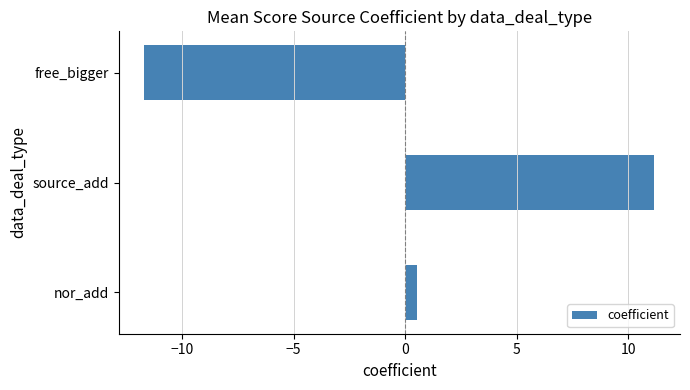

What is the sum of the values at source_add and free_bigger?

-0.5